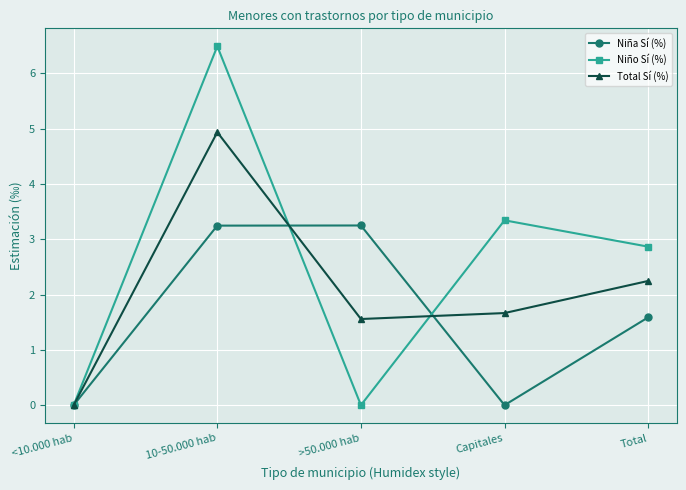

List the labels in order of Total Sí (%) value, smallest first.

<10.000 hab, >50.000 hab, Capitales, Total, 10-50.000 hab